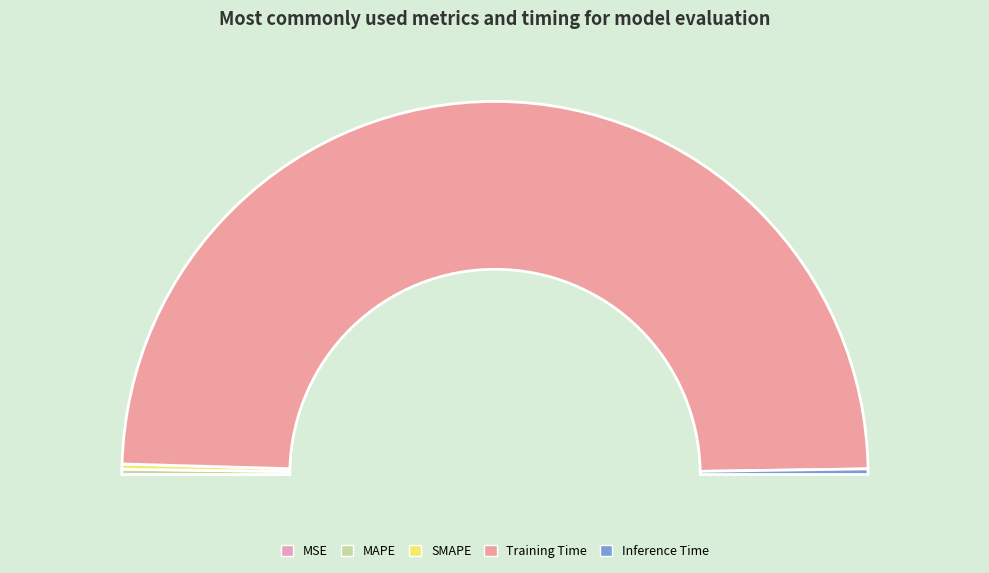

How many segments does this pie chart have?

5